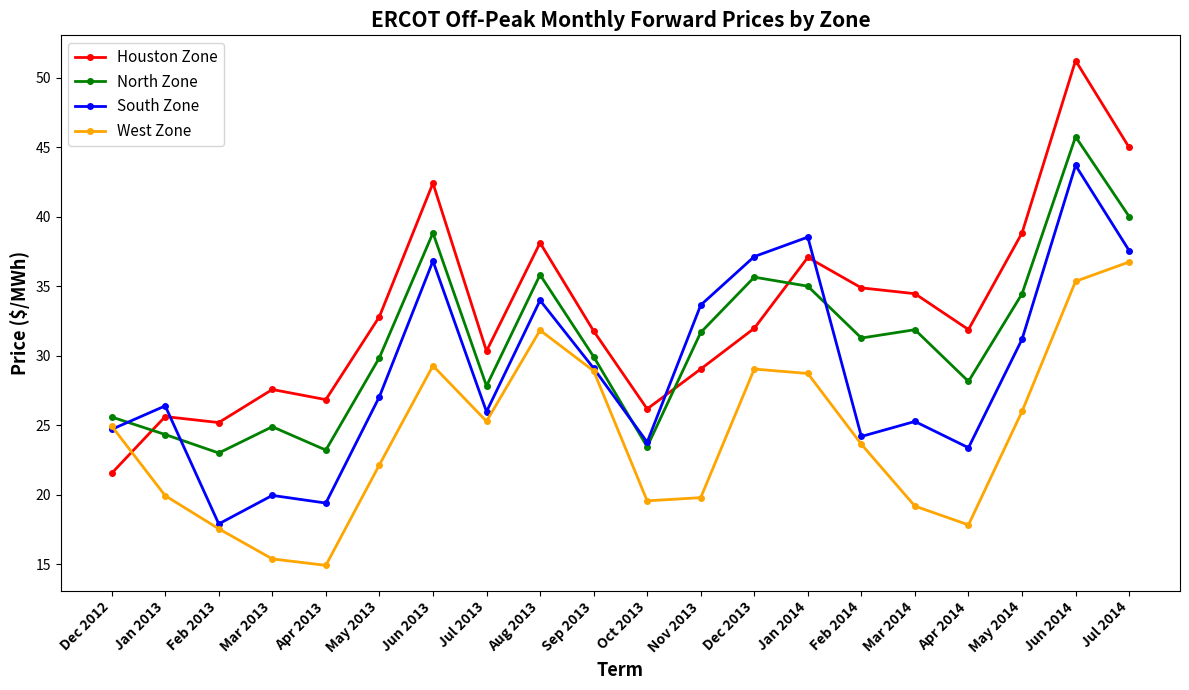

Which series changed the most between Jul 2013 and Oct 2013?

West Zone